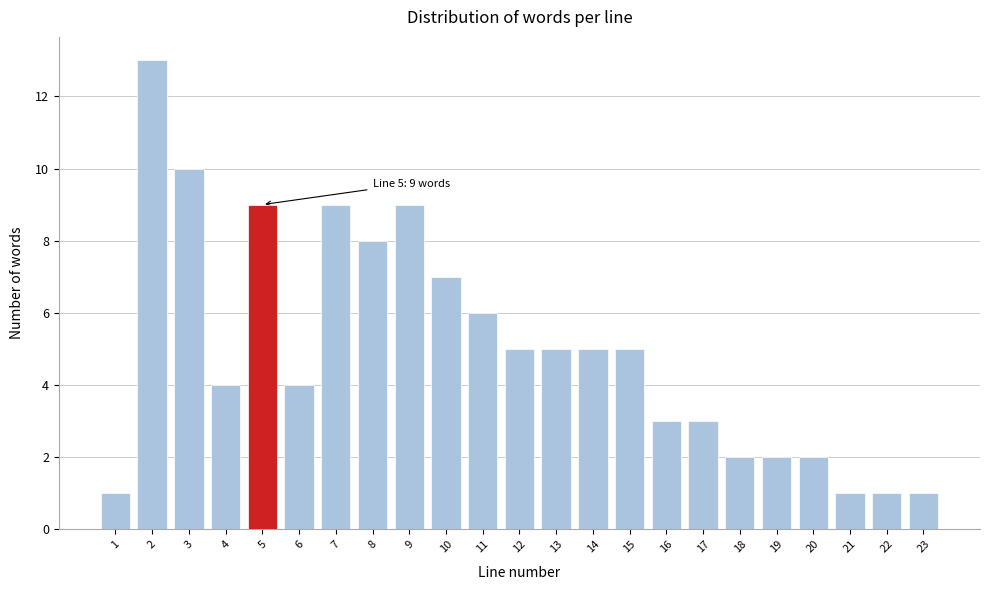

Reading left to right, extract all data points from this chart.

1=1	2=13	3=10	4=4	5=9	6=4	7=9	8=8	9=9	10=7	11=6	12=5	13=5	14=5	15=5	16=3	17=3	18=2	19=2	20=2	21=1	22=1	23=1